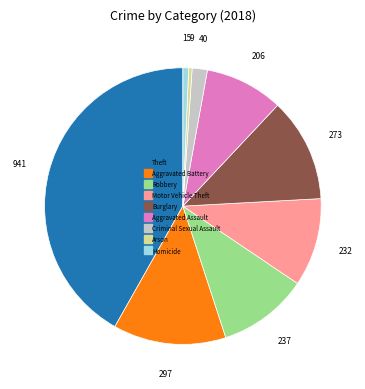

What is the ratio of the value at Theft to the value at Criminal Sexual Assault?

23.5